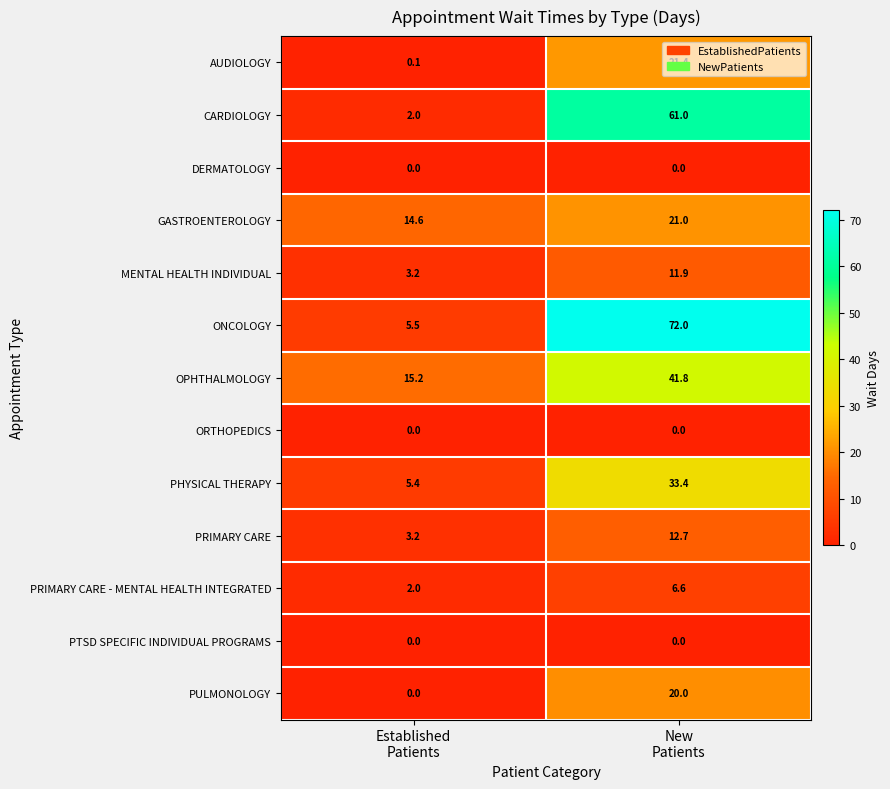

What is the spread (max minus min) of values at New
Patients?

72.0